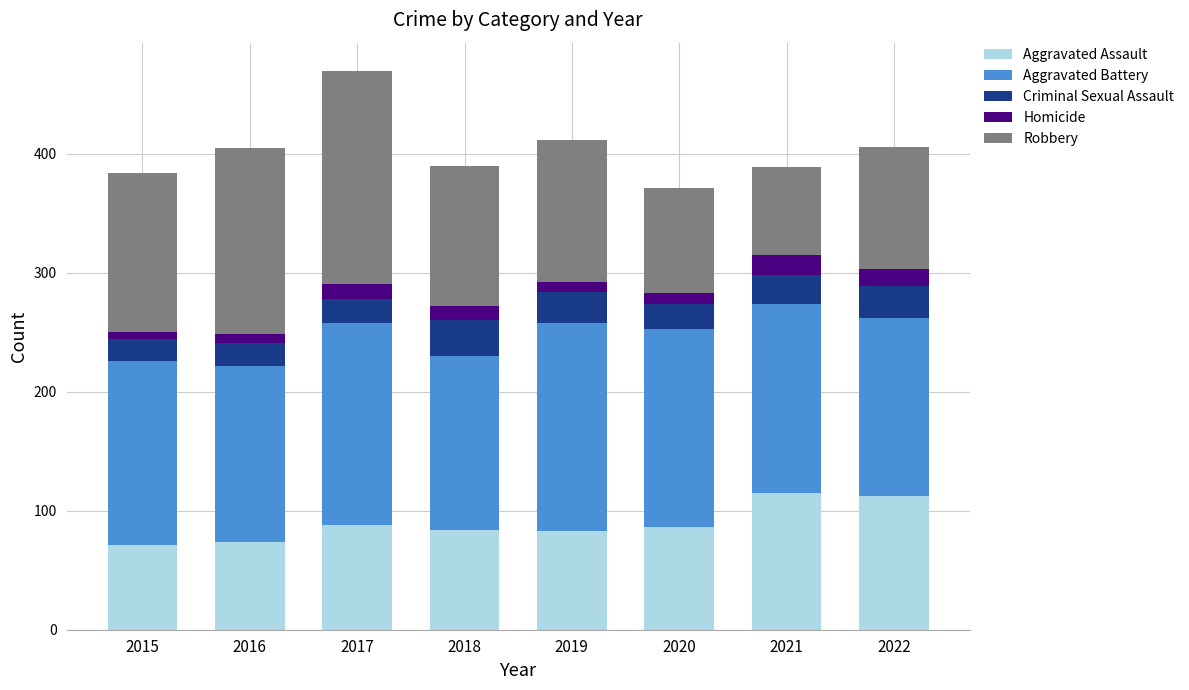

Read the Aggravated Assault value at 2020.

86